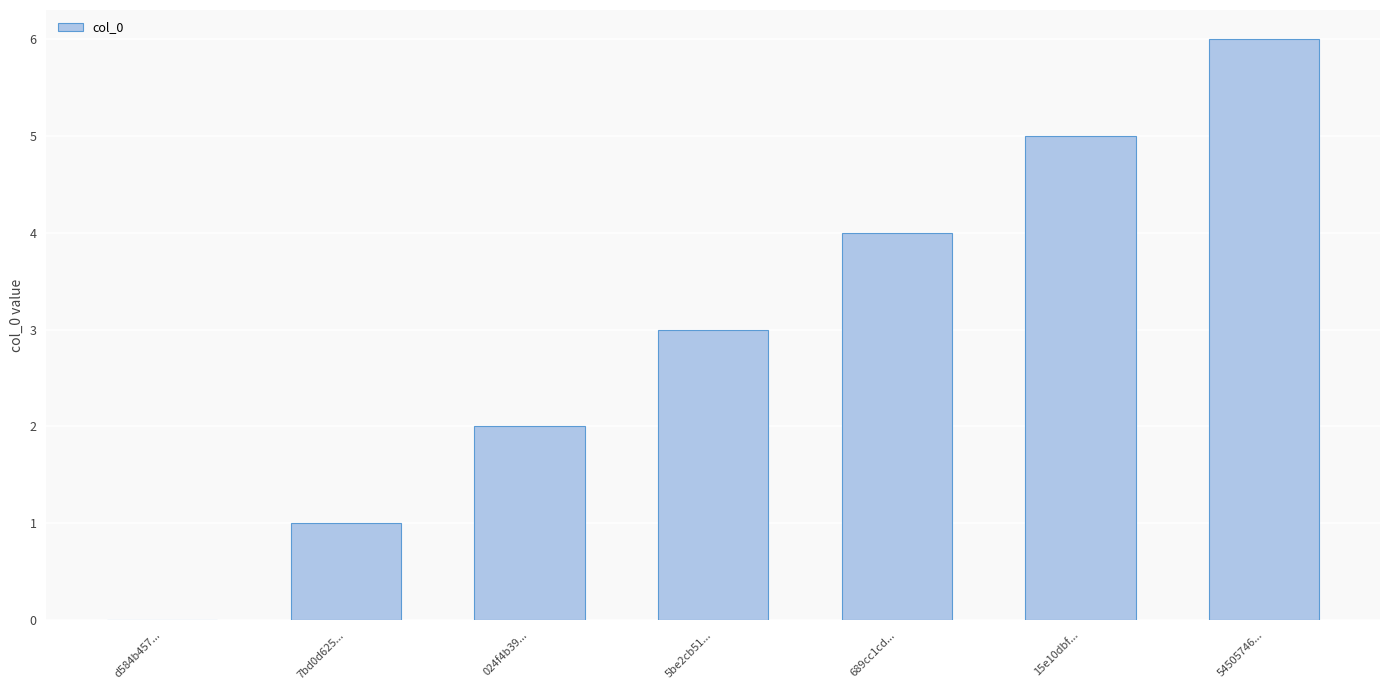

Is it true that the value at 15e10dbf... is 5?

True